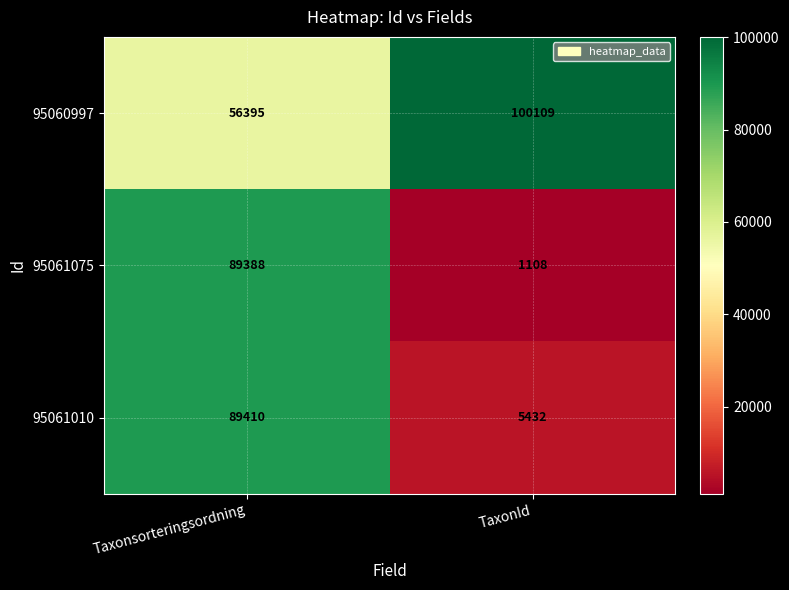

What is the sum of all 95061010 values?

94842